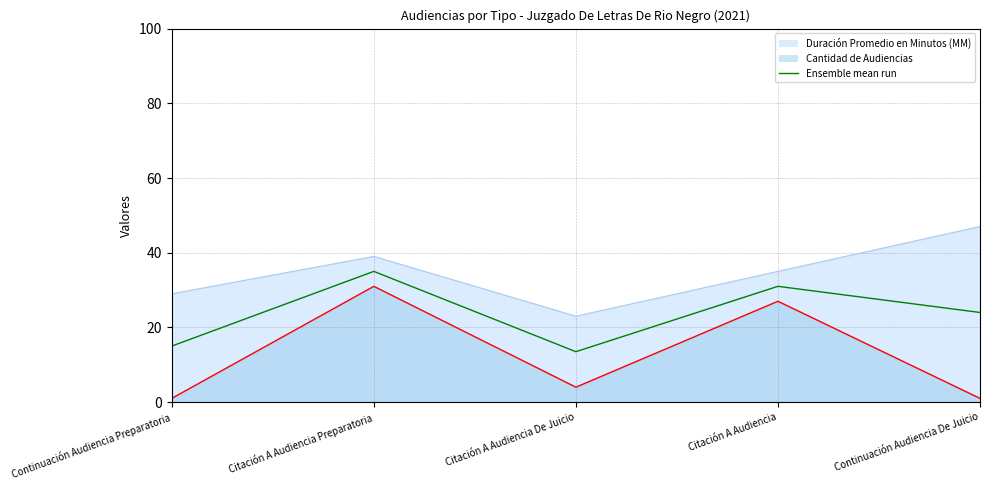

At which label does the data first exceed 24?

Citación A Audiencia Preparatoria